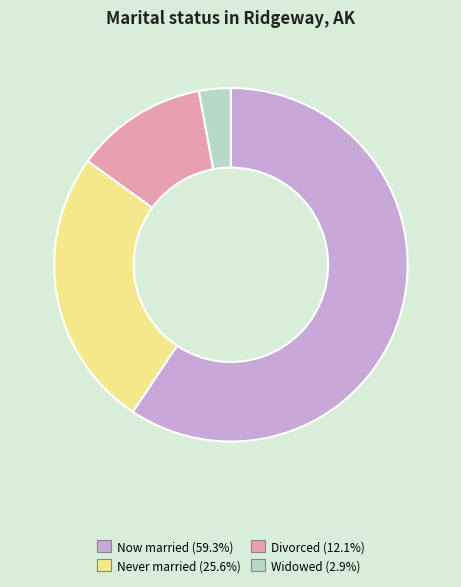

How many slices are in this pie chart?

4